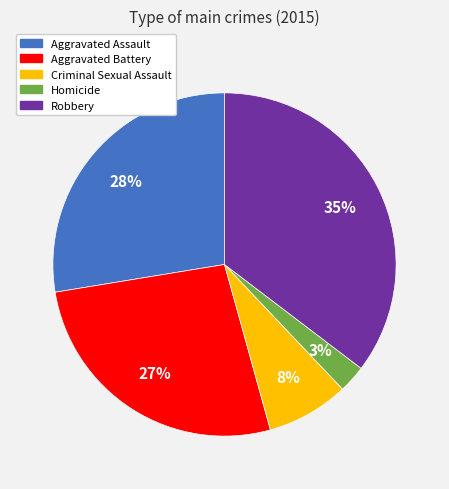

Combined, do Homicide and Aggravated Assault account for over 50%?

No